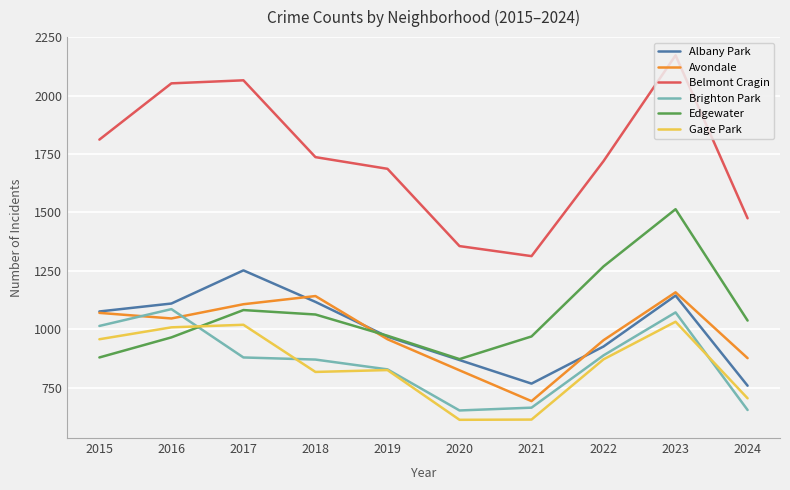

What is the sum of all Avondale values?

9825